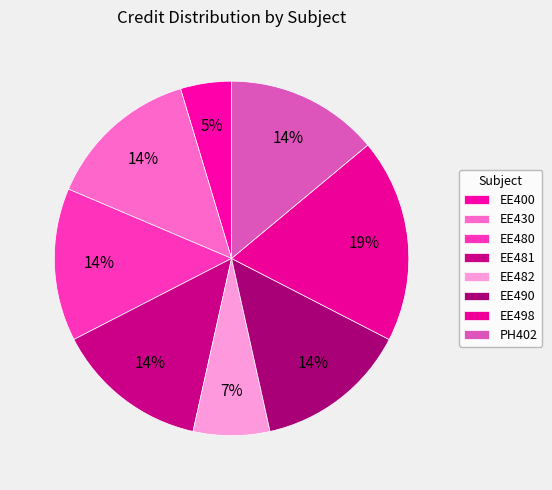

Which category has the smallest portion of the pie?

EE400